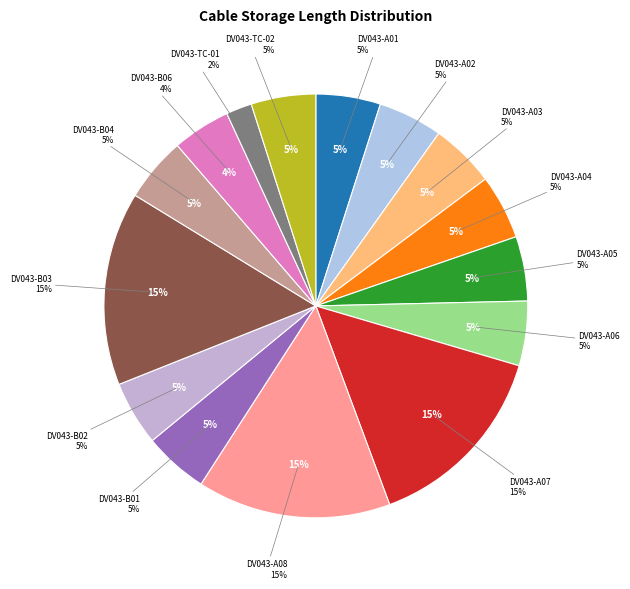

To the nearest percent, what is the difference between the largest and smallest slice percentages?

13%